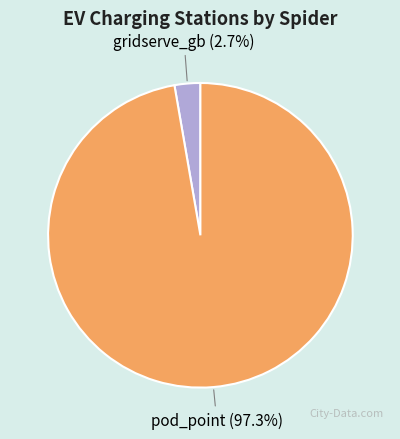

Which has a higher value, gridserve_gb or pod_point?

pod_point